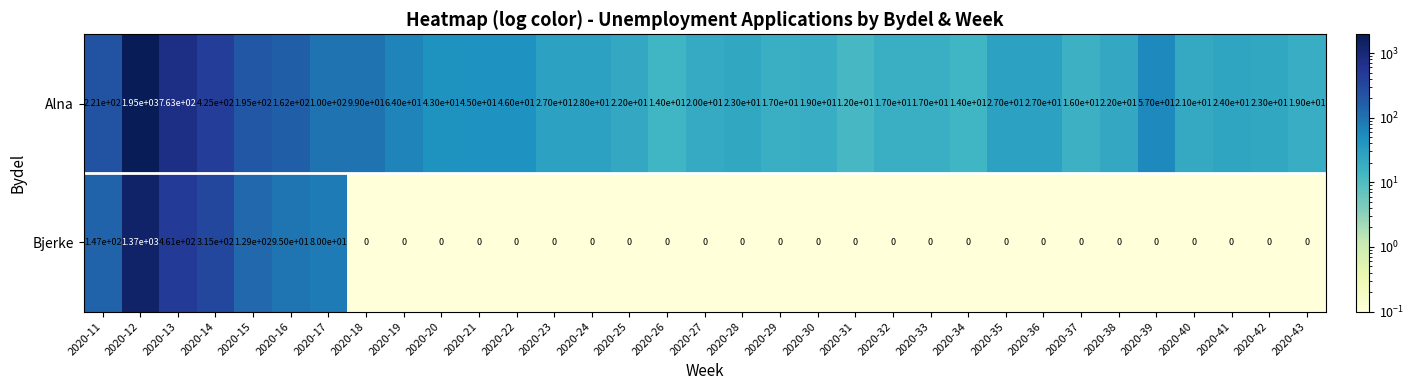

Which series has the widest spread of values?

Alna